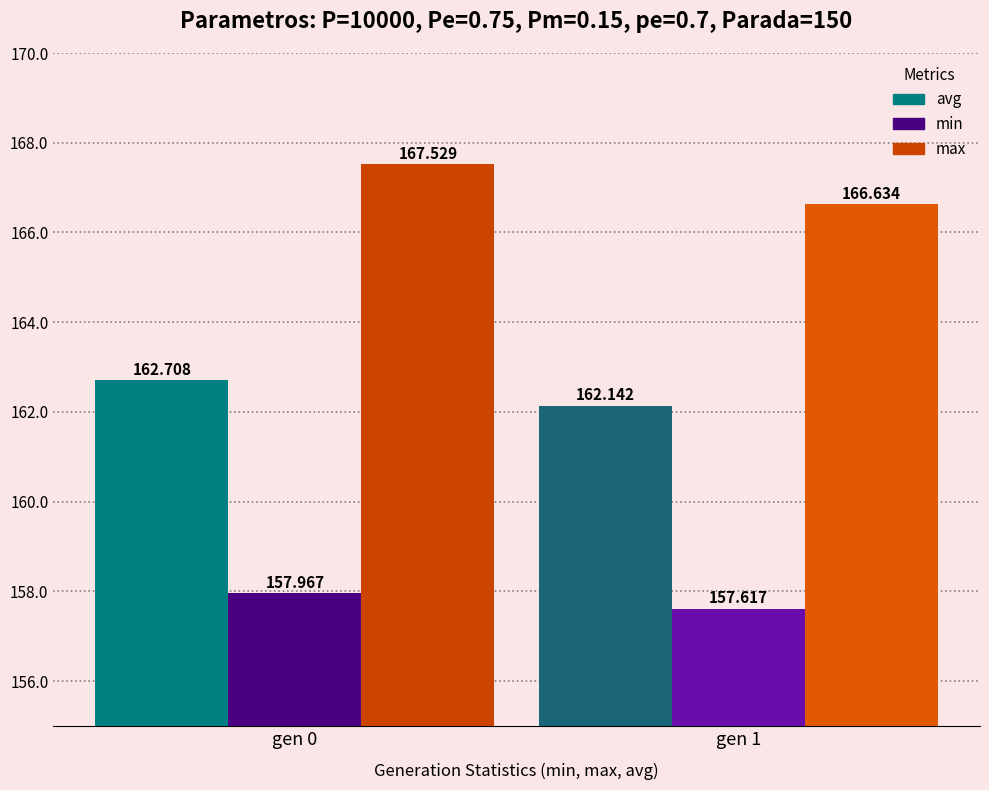

What is the total value across all series at gen 1?

486.4